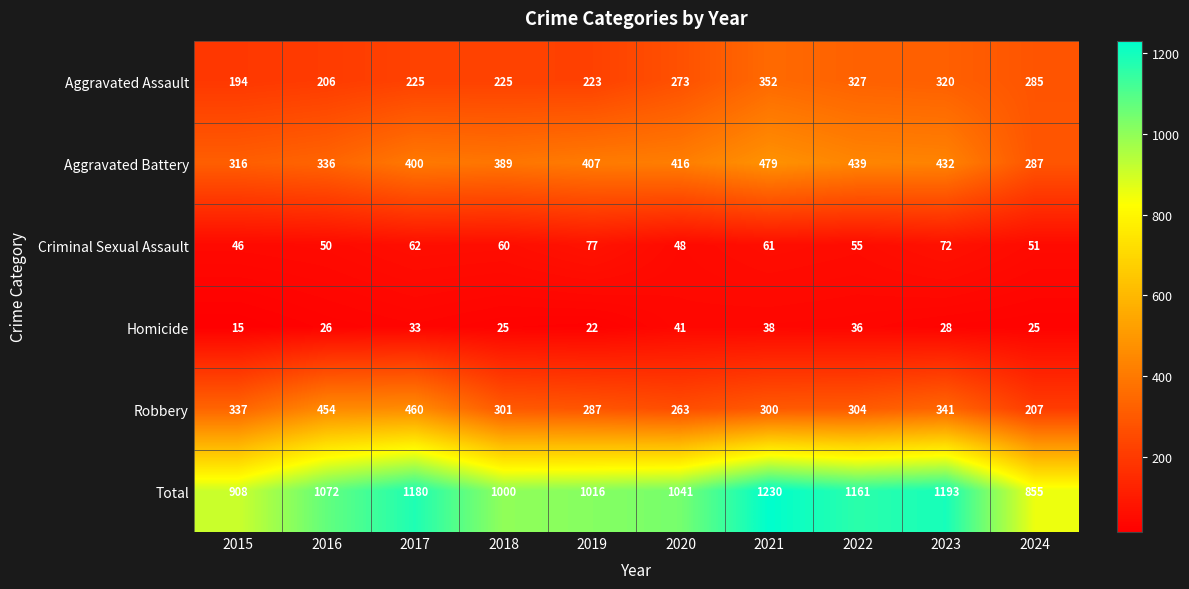

At which category does the chart reach its minimum across all series?

2015